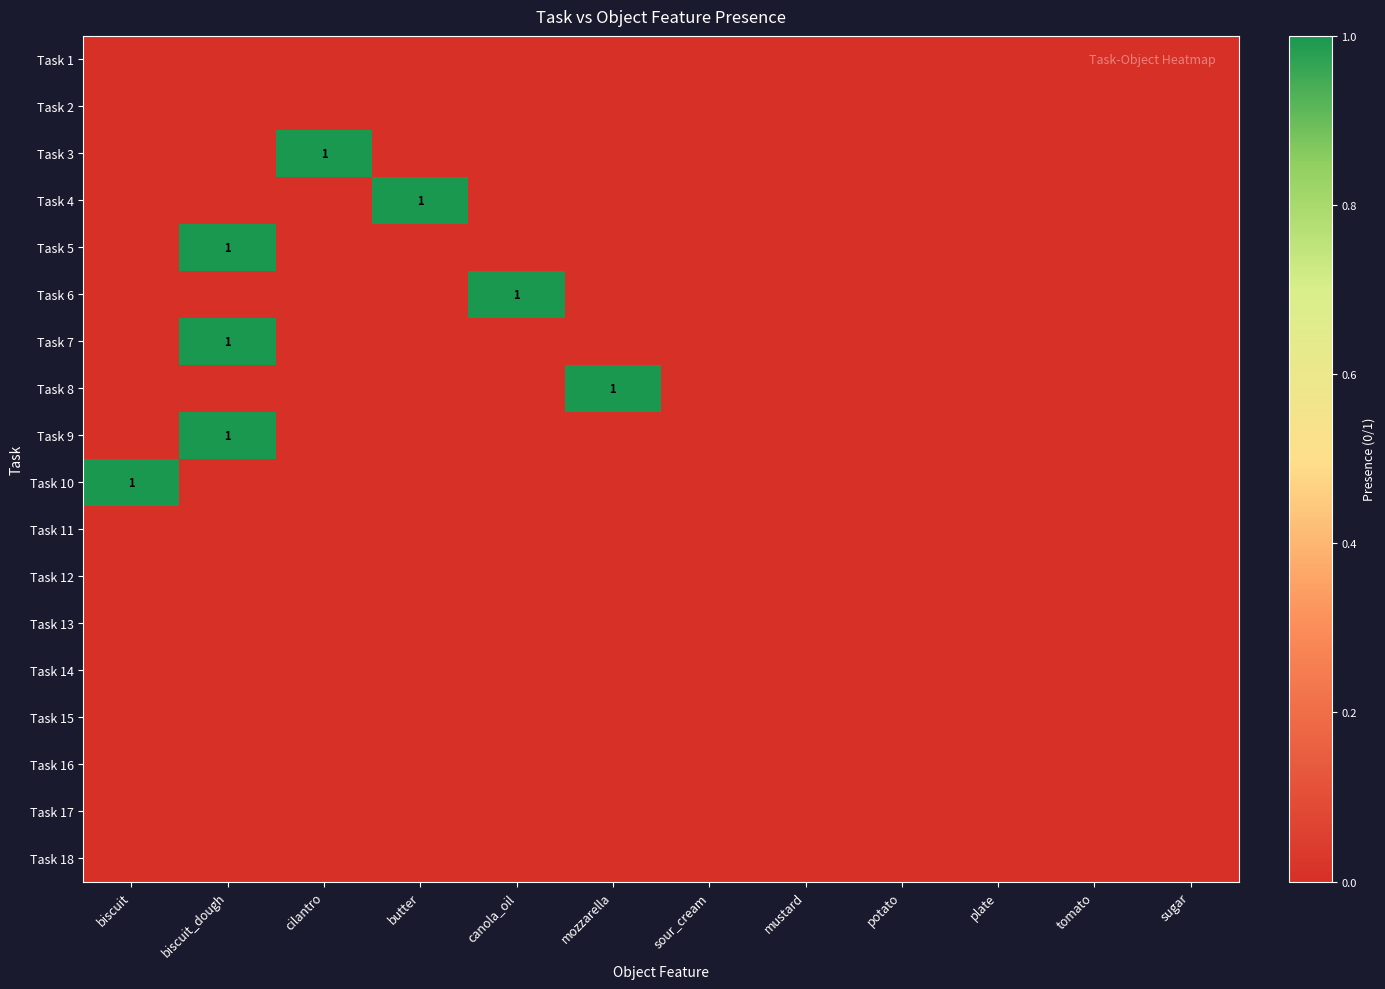

How many series are shown in this chart?

18